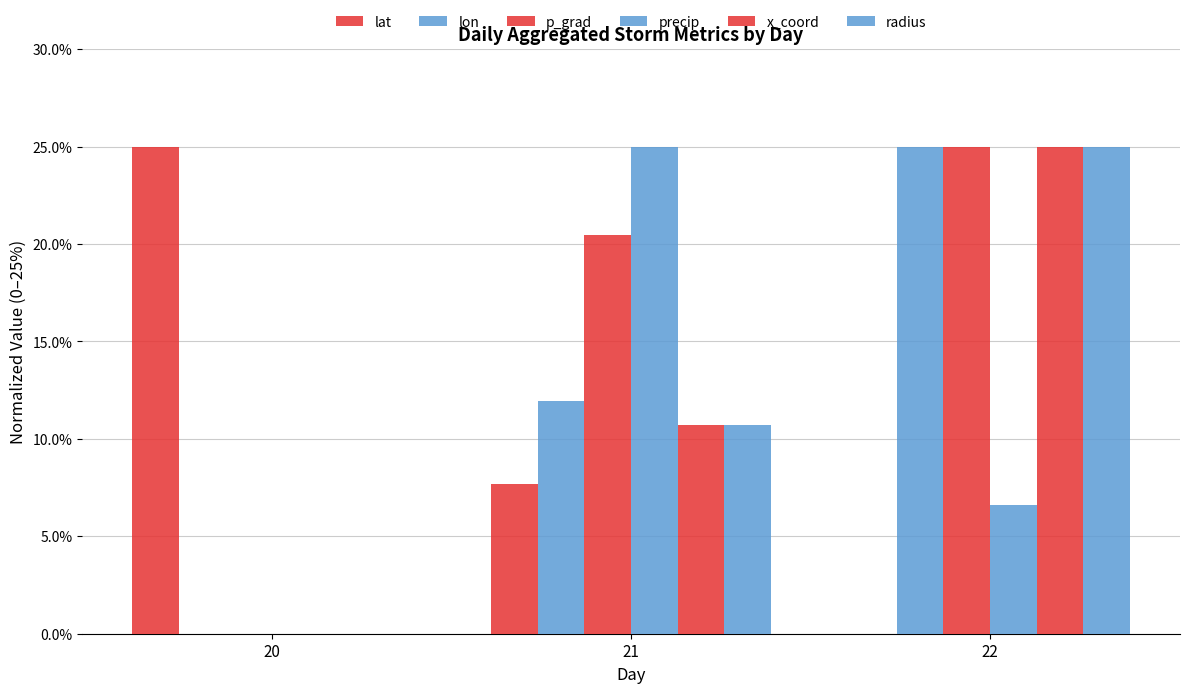

Reading left to right, list all the values displayed in this chart.

lat: 20=0.2	21=0.1	22=0.0
lon: 20=0.0	21=0.1	22=0.2
p_grad: 20=0.0	21=0.2	22=0.2
precip: 20=0.0	21=0.2	22=0.1
x_coord: 20=0.0	21=0.1	22=0.2
radius: 20=0.0	21=0.1	22=0.2